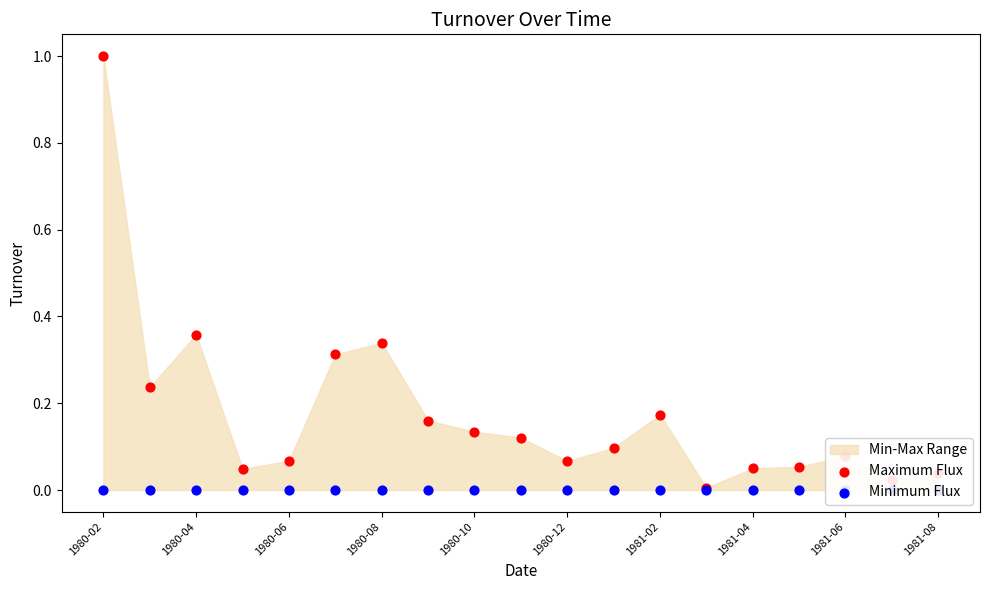

At which category is the sum across all series the highest?

1980-02